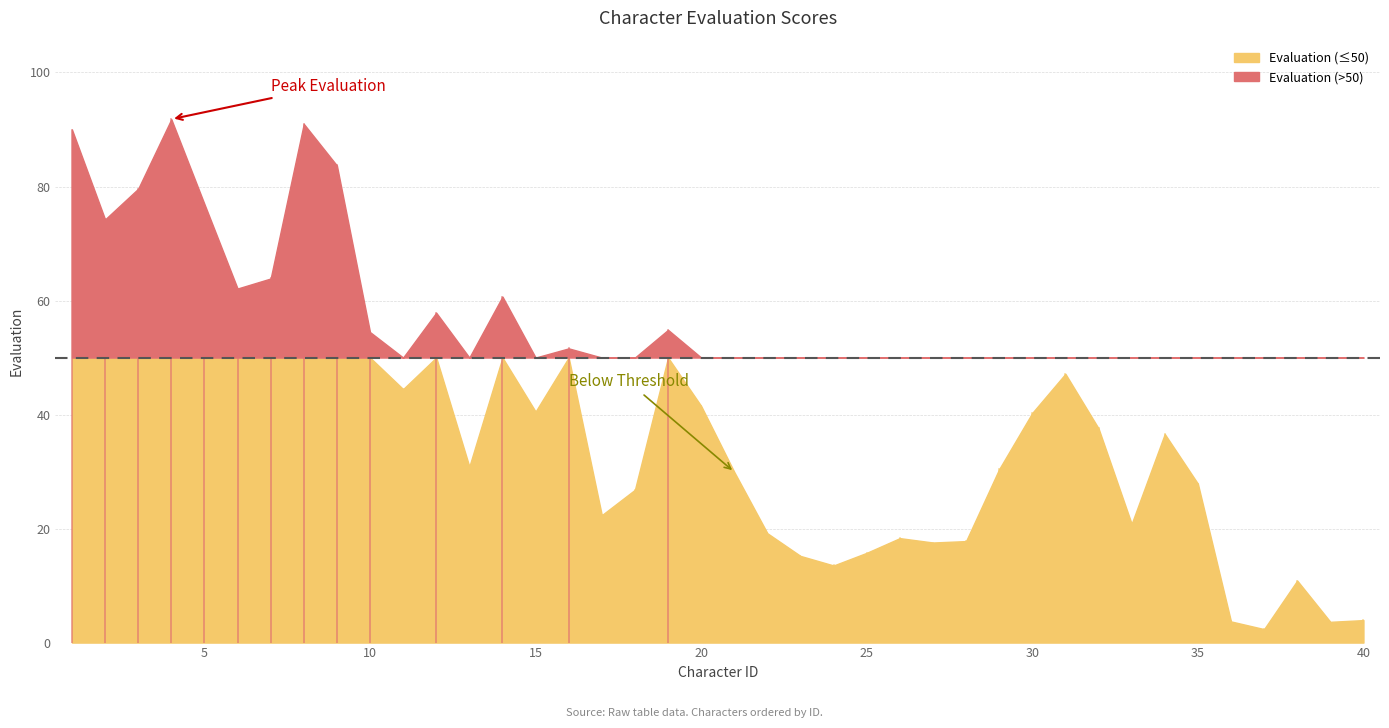

How many points are lower than both their immediate neighbors (excluding endpoints)?

11